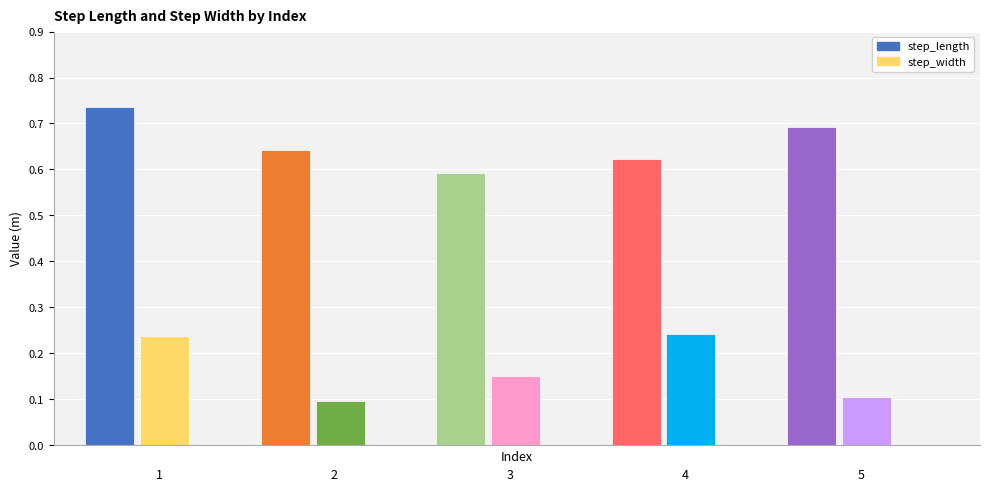

What is the value of the step_length bar at the 4th from the left?

0.6